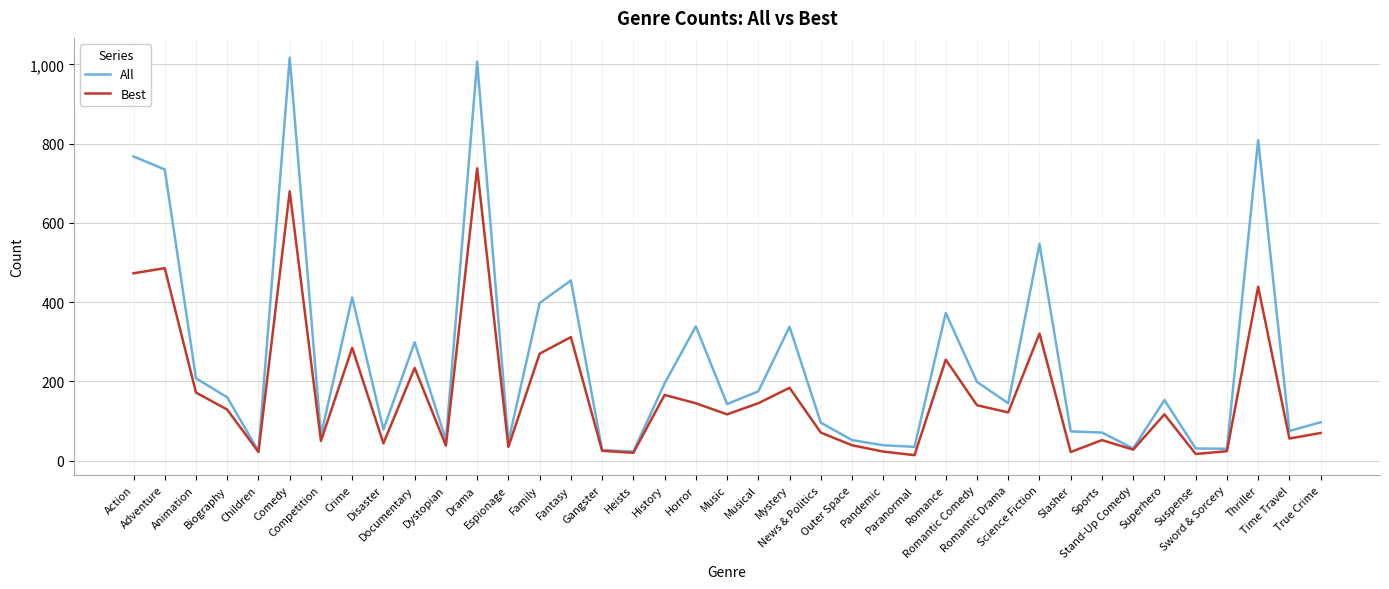

How many lines are shown in the chart?

2